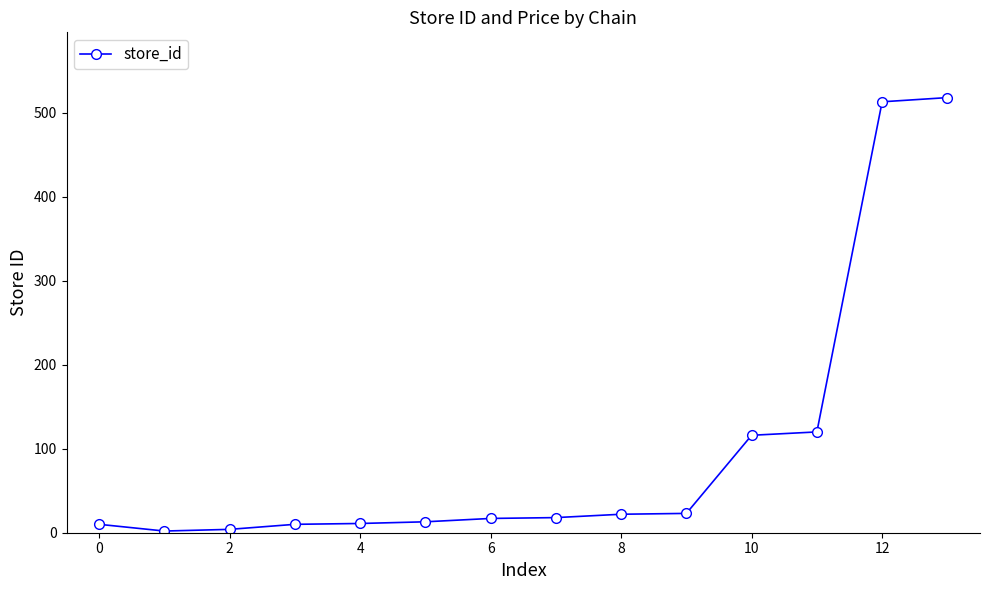

What is the difference between the maximum and minimum values?

516